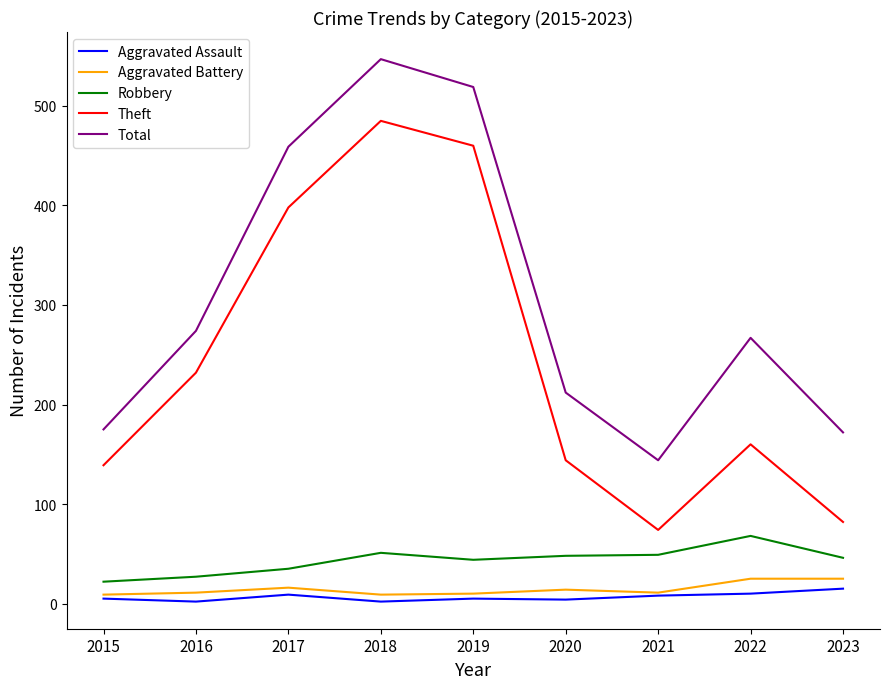

Does the chart display data point markers on the line(s)?

No